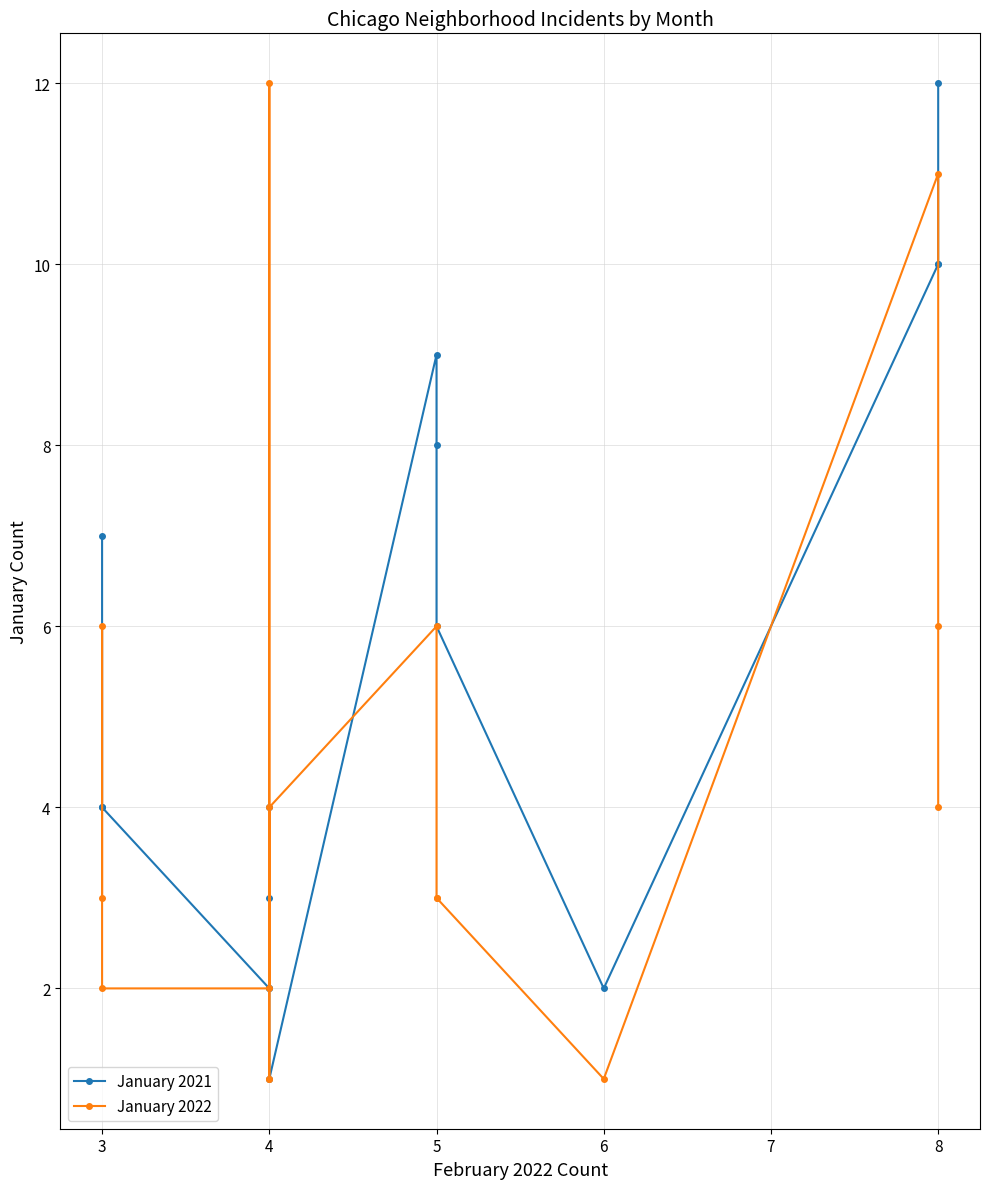

What is the difference between the maximum and minimum values in the January 2021 series?

11